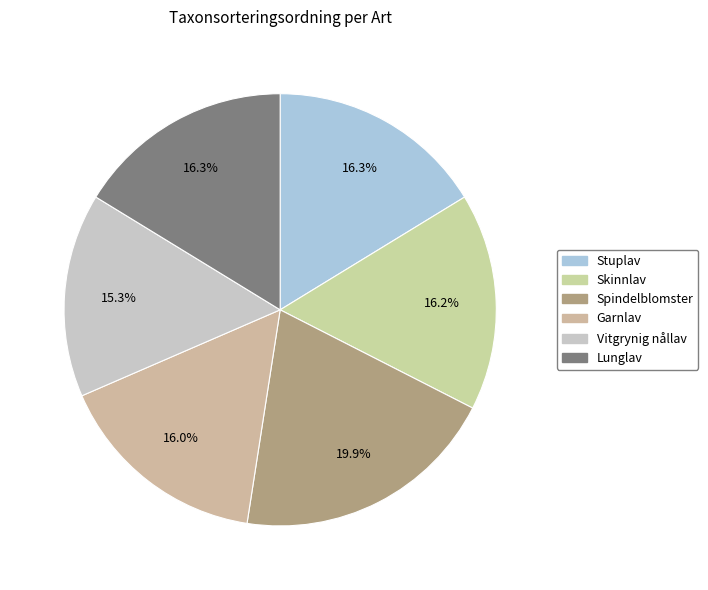

How many slices are in this pie chart?

6